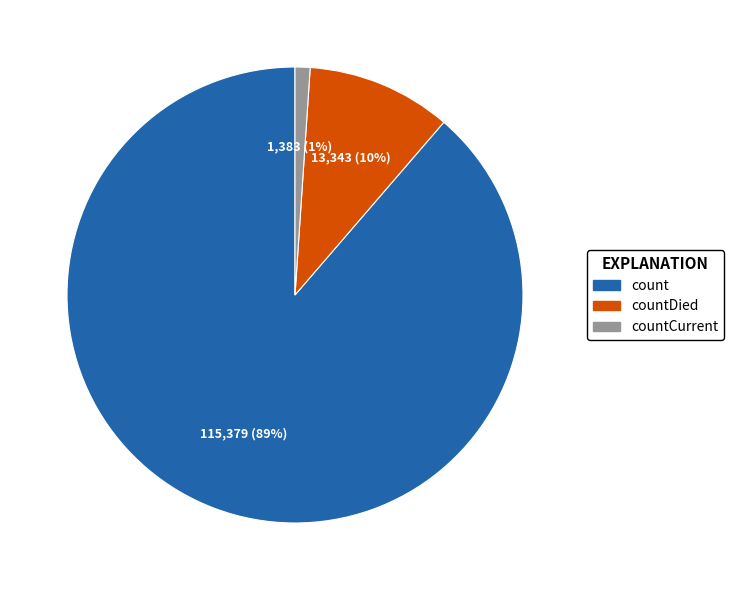

Is there any slice that represents more than half of the pie?

Yes